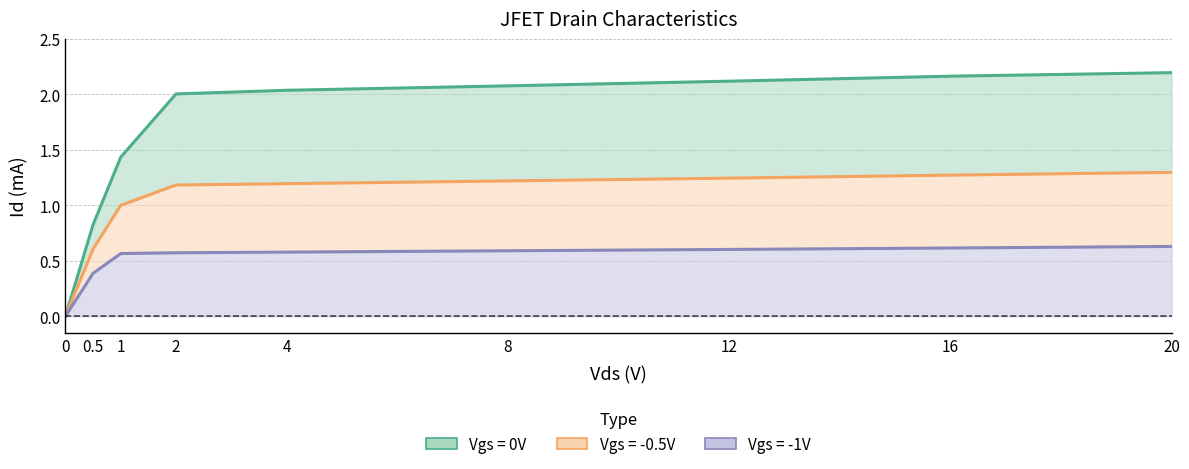

How many distinct data groups are displayed?

3